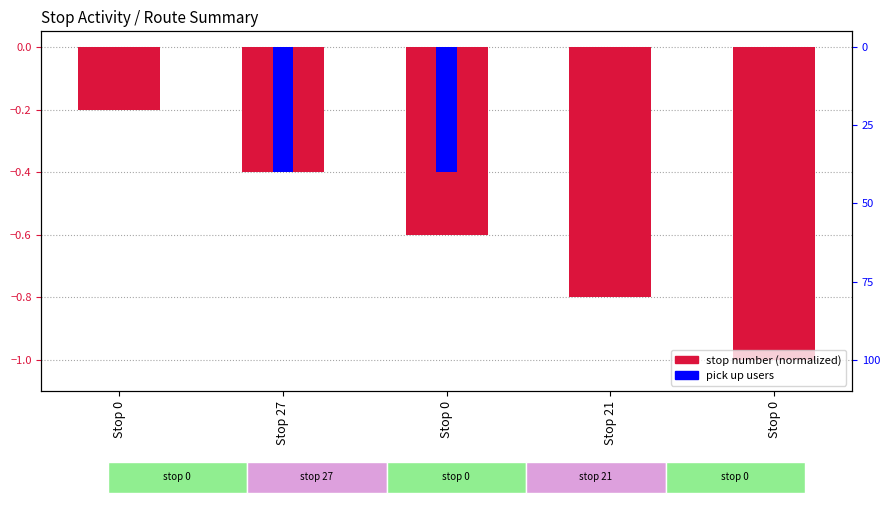

Reading left to right, extract all data points from this chart.

stop number (normalized): -0.2	-0.4	-0.6	-0.8	-1.0
pick up users: 0.0	-0.4	-0.4	0.0	0.0